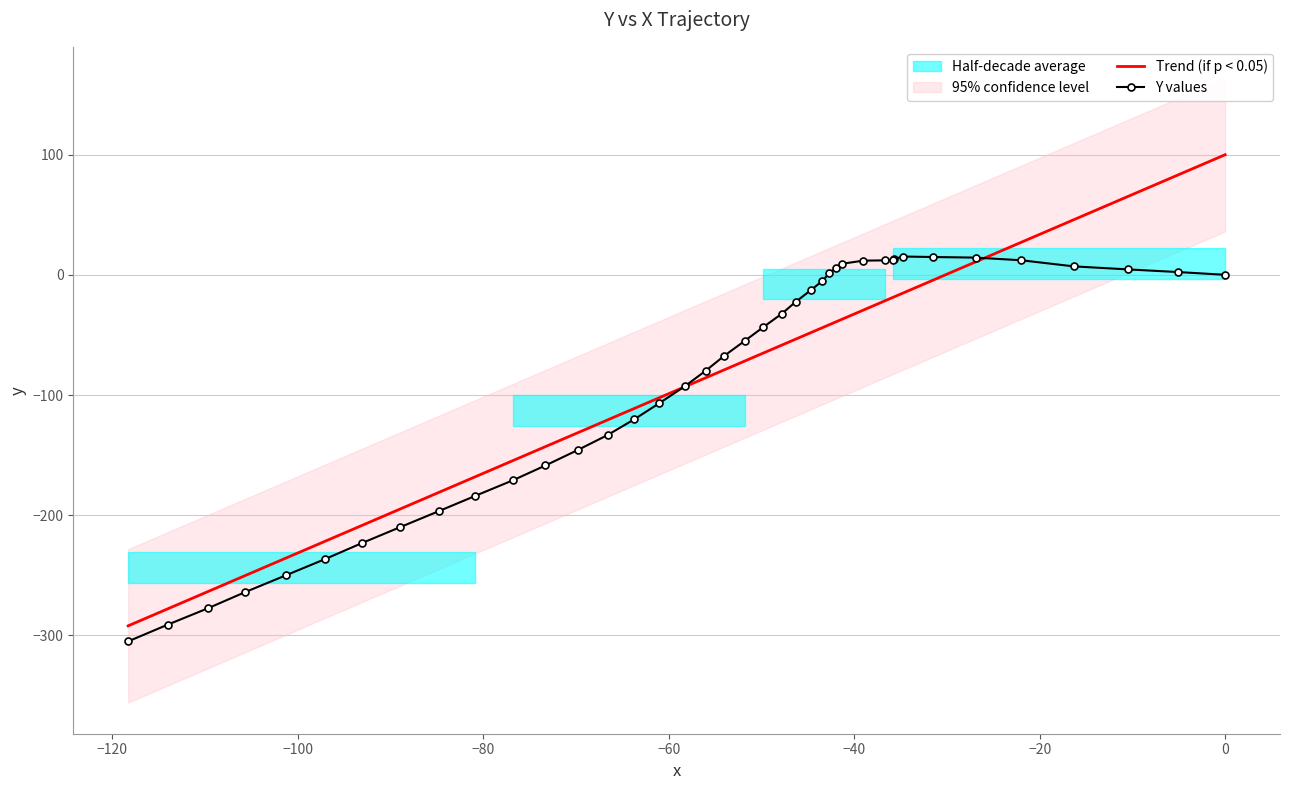

How many positive values are there?

14